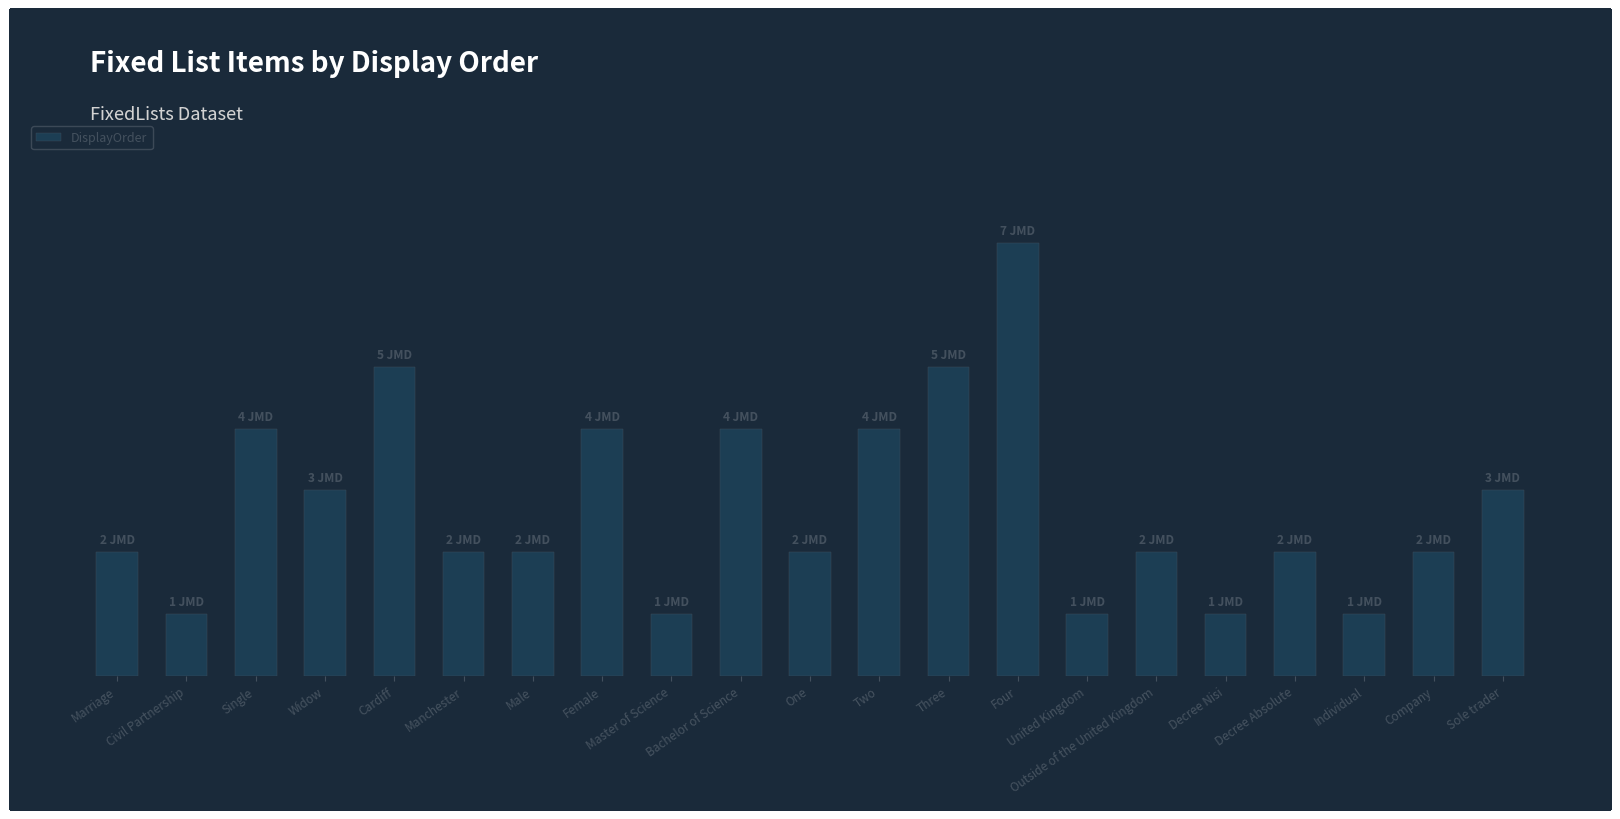

Is it true that the value at Decree Nisi is 0?

False